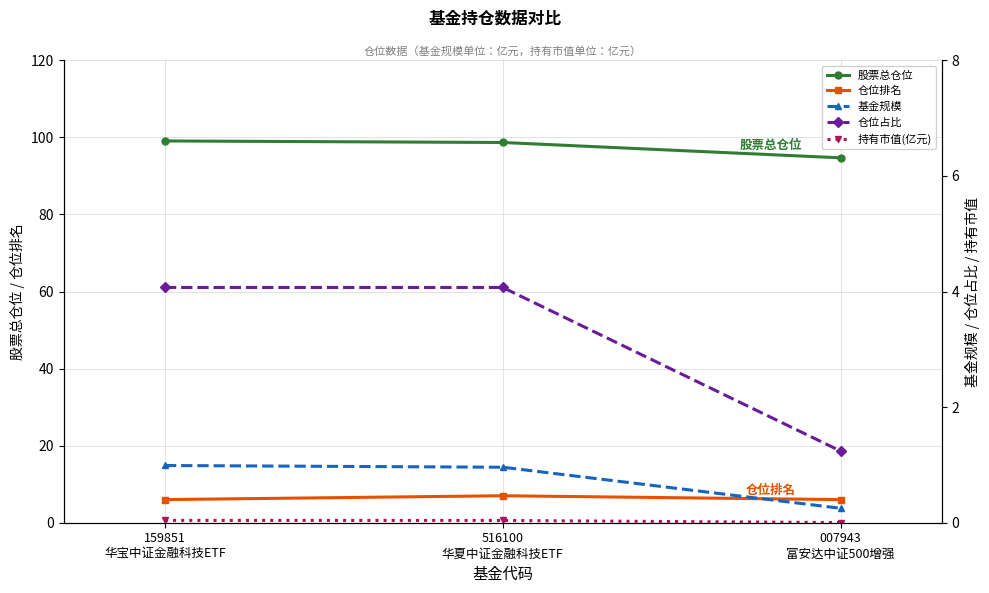

Reading left to right, what are all the values shown in this chart?

股票总仓位: 99.1	98.7	94.7
仓位排名: 6.0	7.0	6.0
基金规模: 1.0	1.0	0.2
仓位占比: 4.1	4.1	1.2
持有市值(亿元): 0.0	0.0	0.0